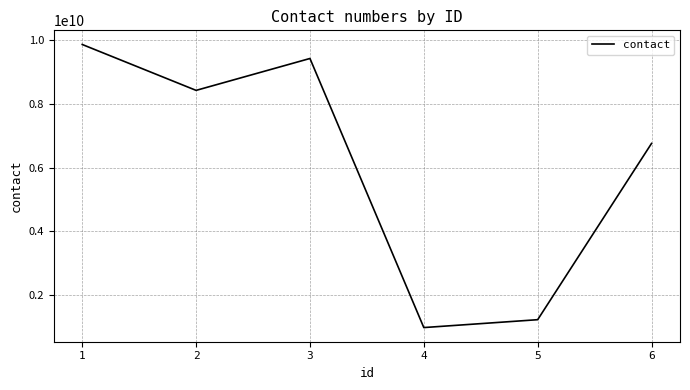

Between 2 and 6, which is larger?

2